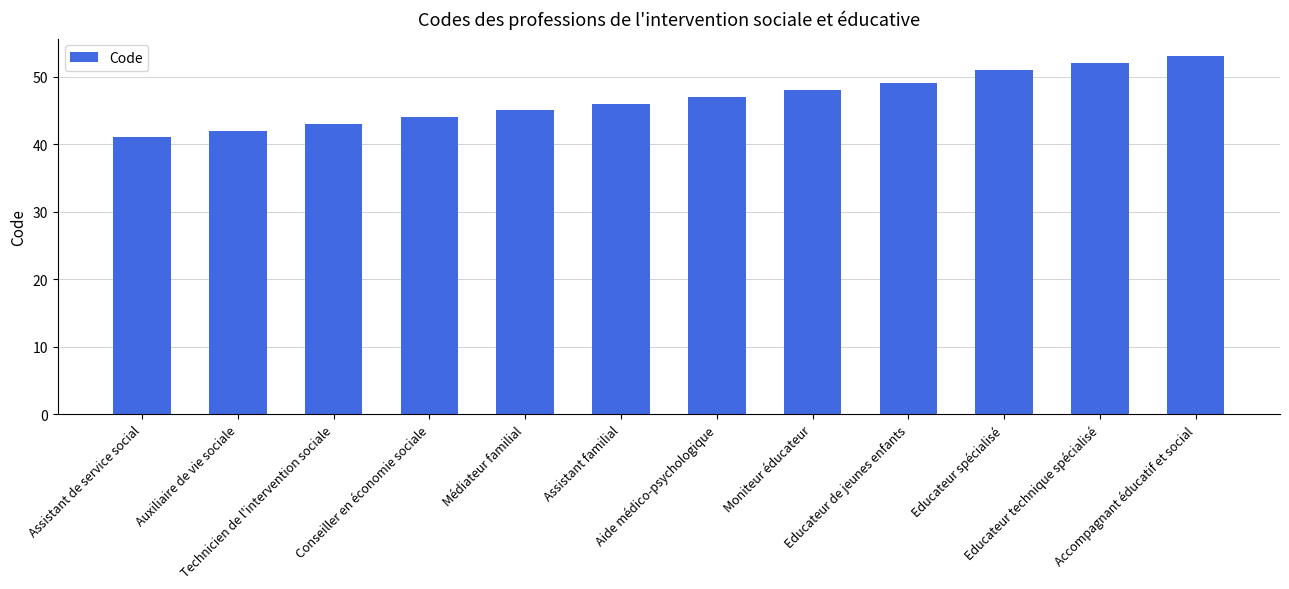

Between Auxiliaire de vie sociale and Accompagnant éducatif et social, which is larger?

Accompagnant éducatif et social